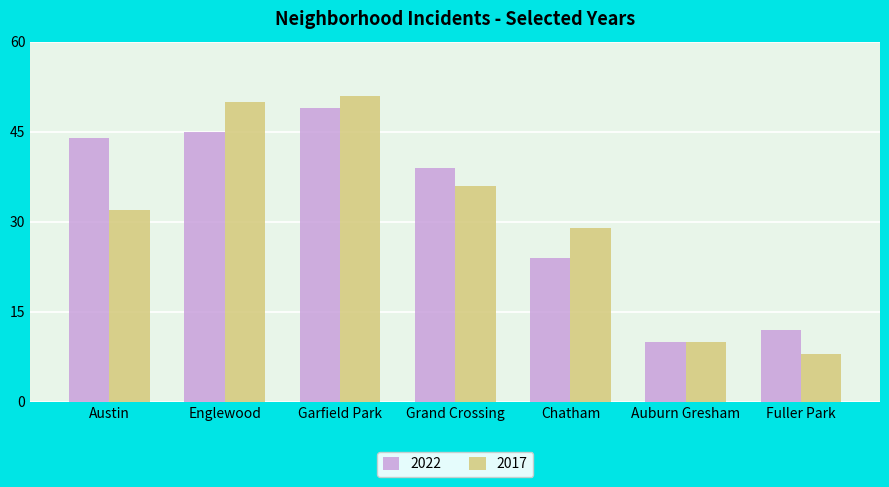

At which category is the sum across all series the highest?

Garfield Park